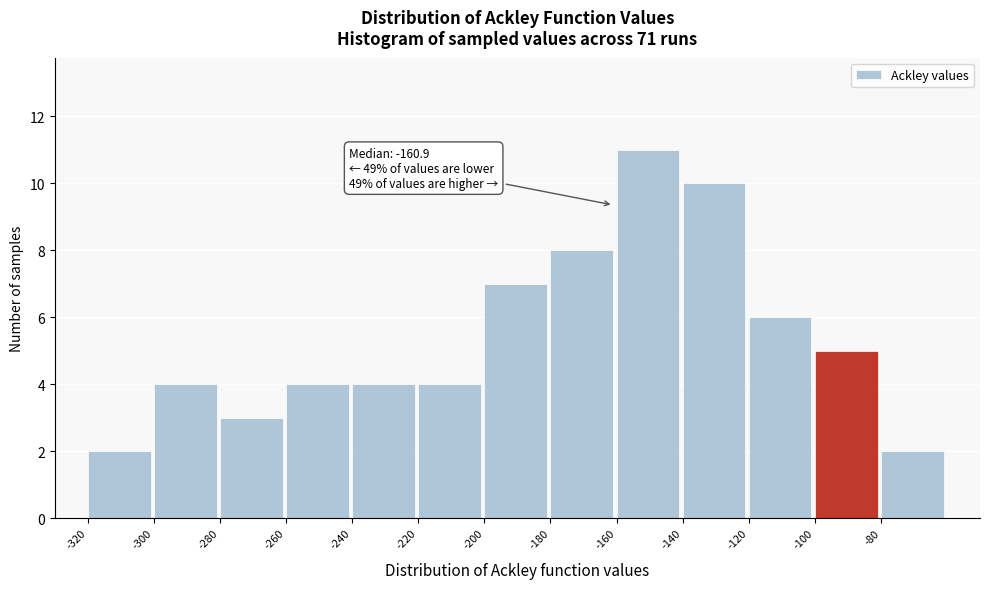

Which range on the x-axis has the tallest bar?

-160 to -140